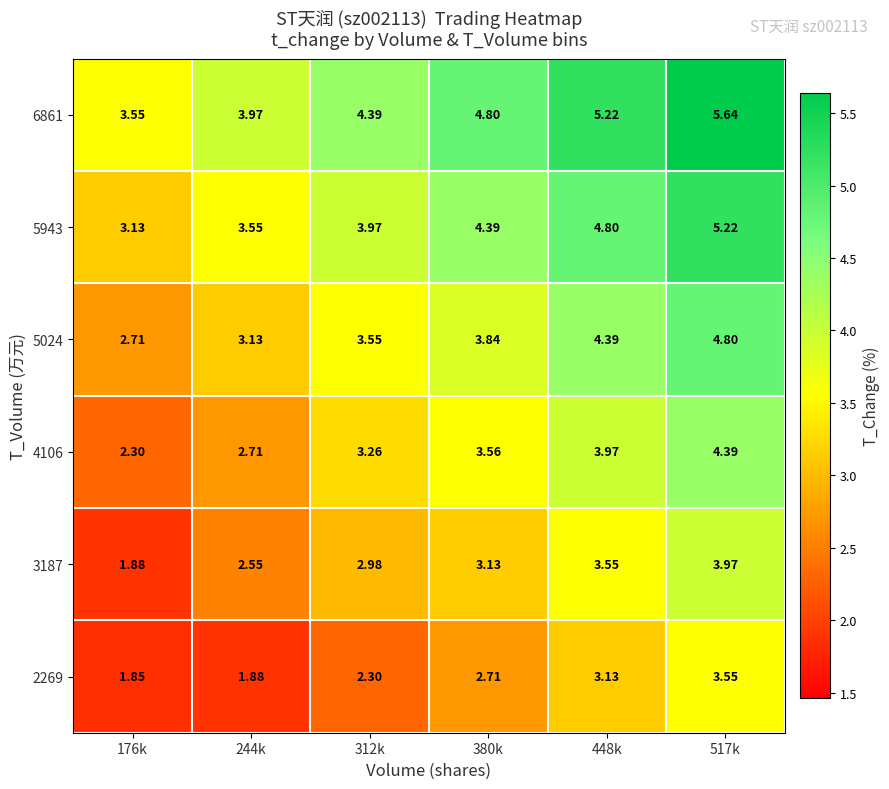

Is the value of 6861 at 517k greater than the value of 2269 at 176k?

Yes